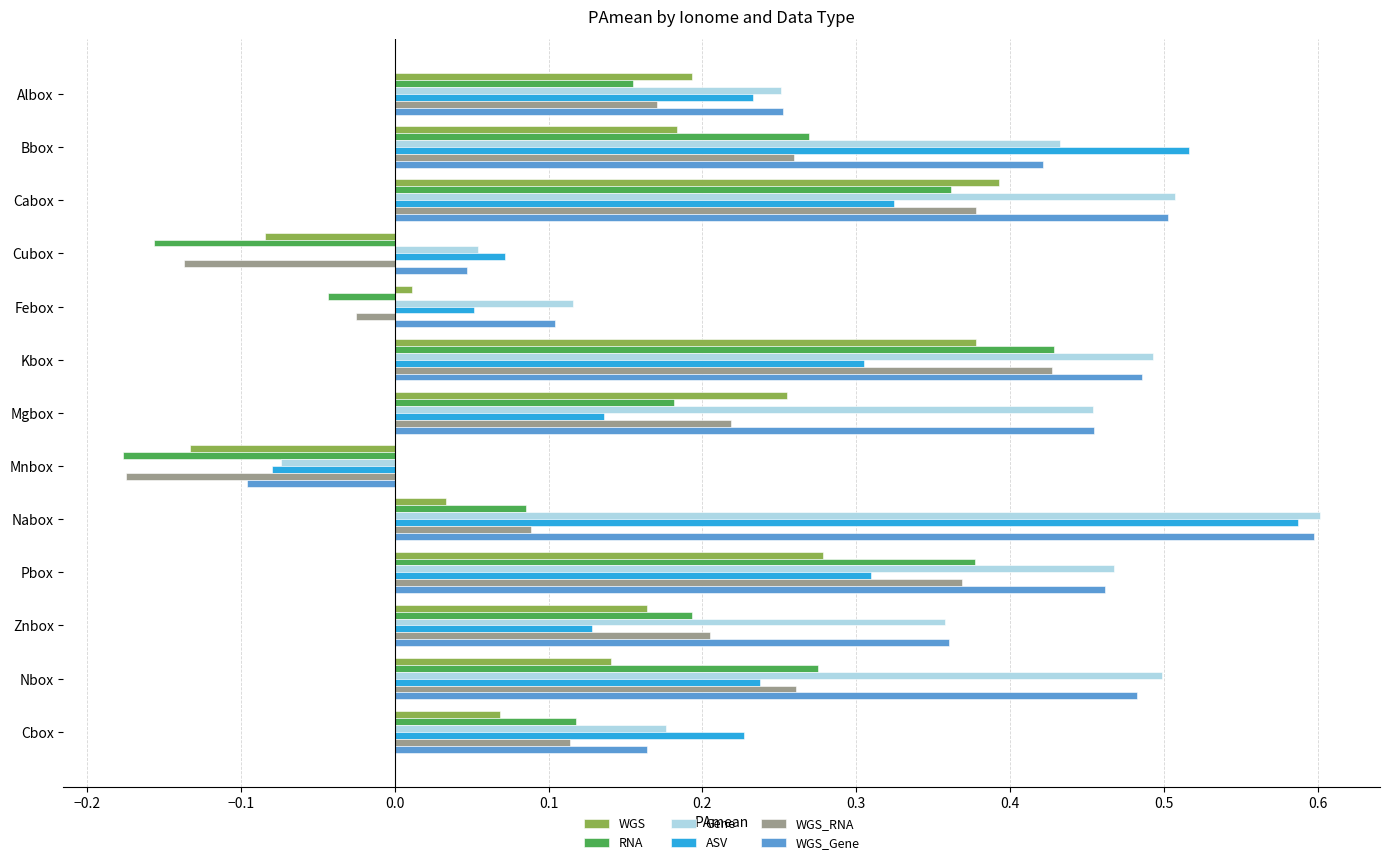

The value of ASV at Pbox is 0.2. True or false?

False